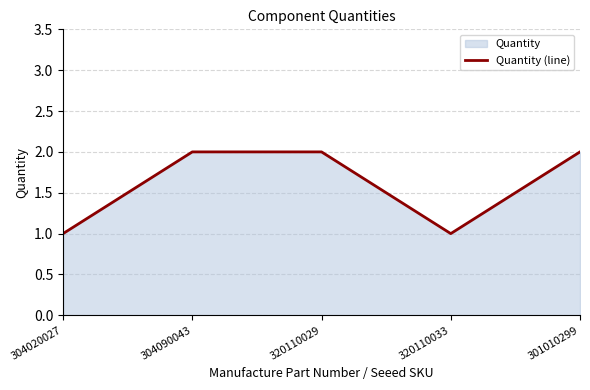

Is it true that the value at 304090043 is 1?

False